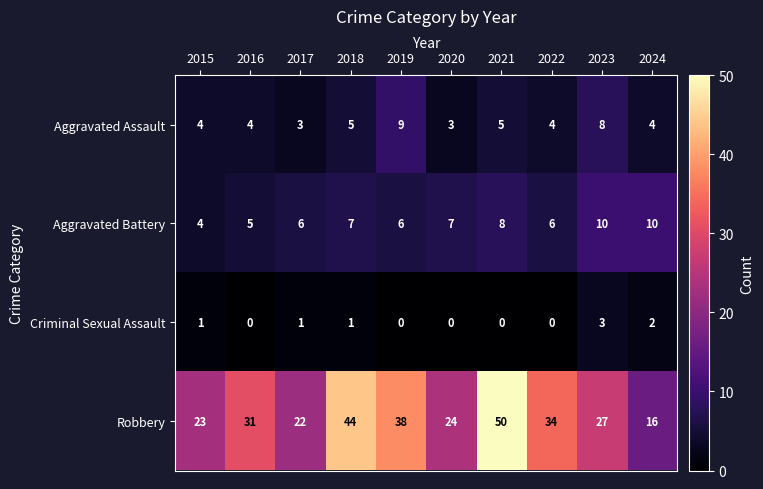

At how many categories does at least one series exceed 12?

10